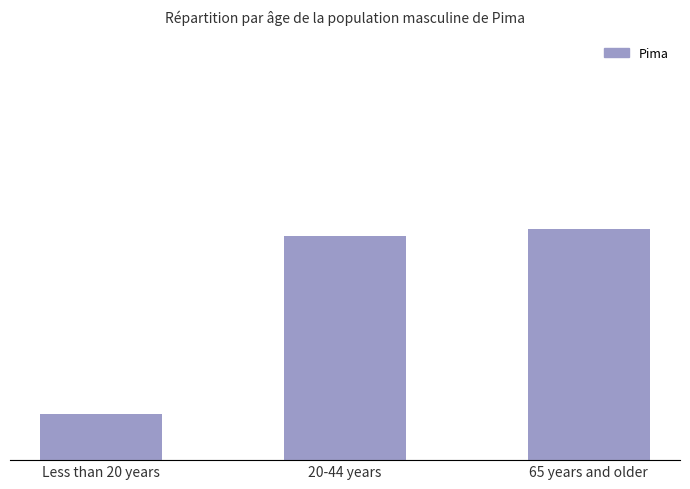

What position from the left is 65 years and older?

3